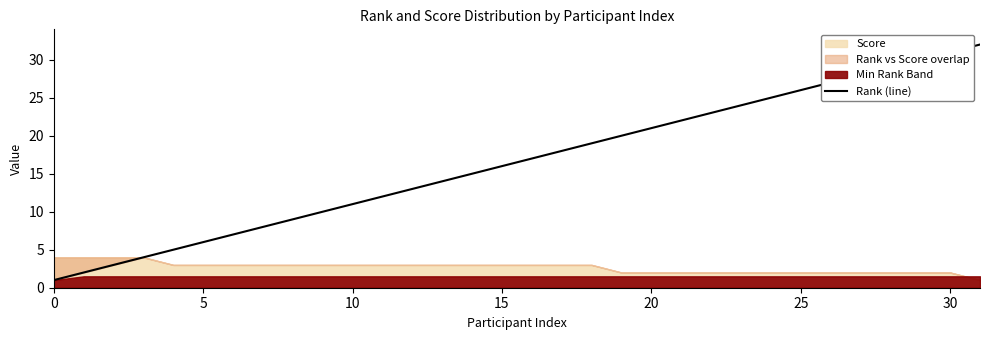

What is the minimum value shown in the chart?

1